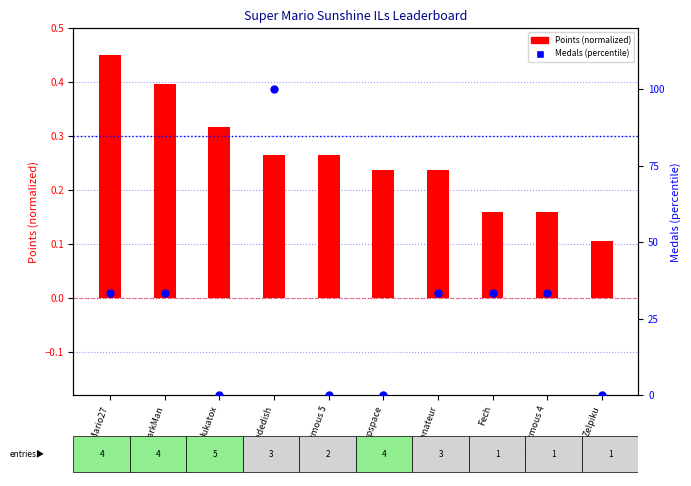

What is the total value across all series at DarkMan?

33.7